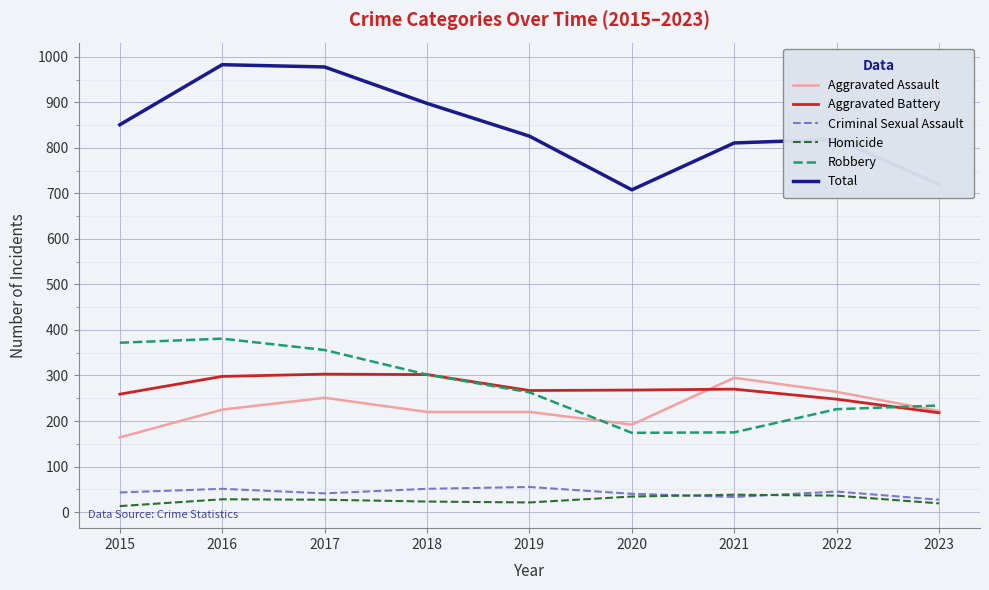

True or false: Homicide and Total cross at least once.

False